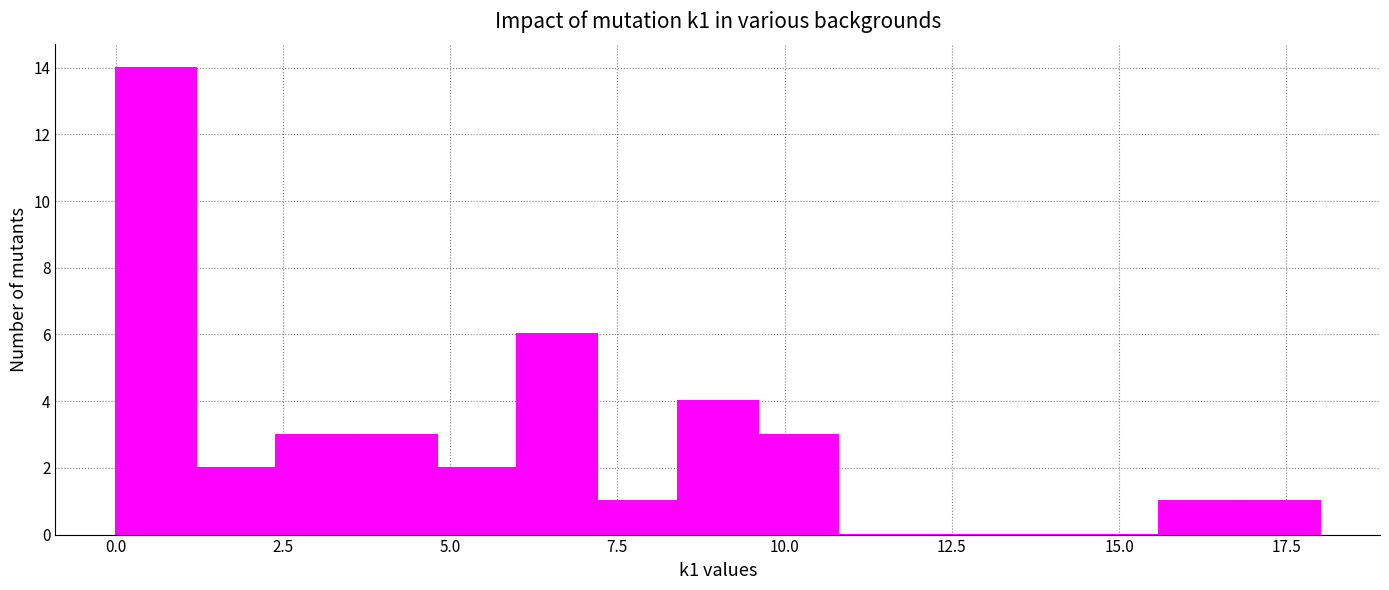

Read against the x-axis, roughly where is the centre of the tallest bar?

0.5